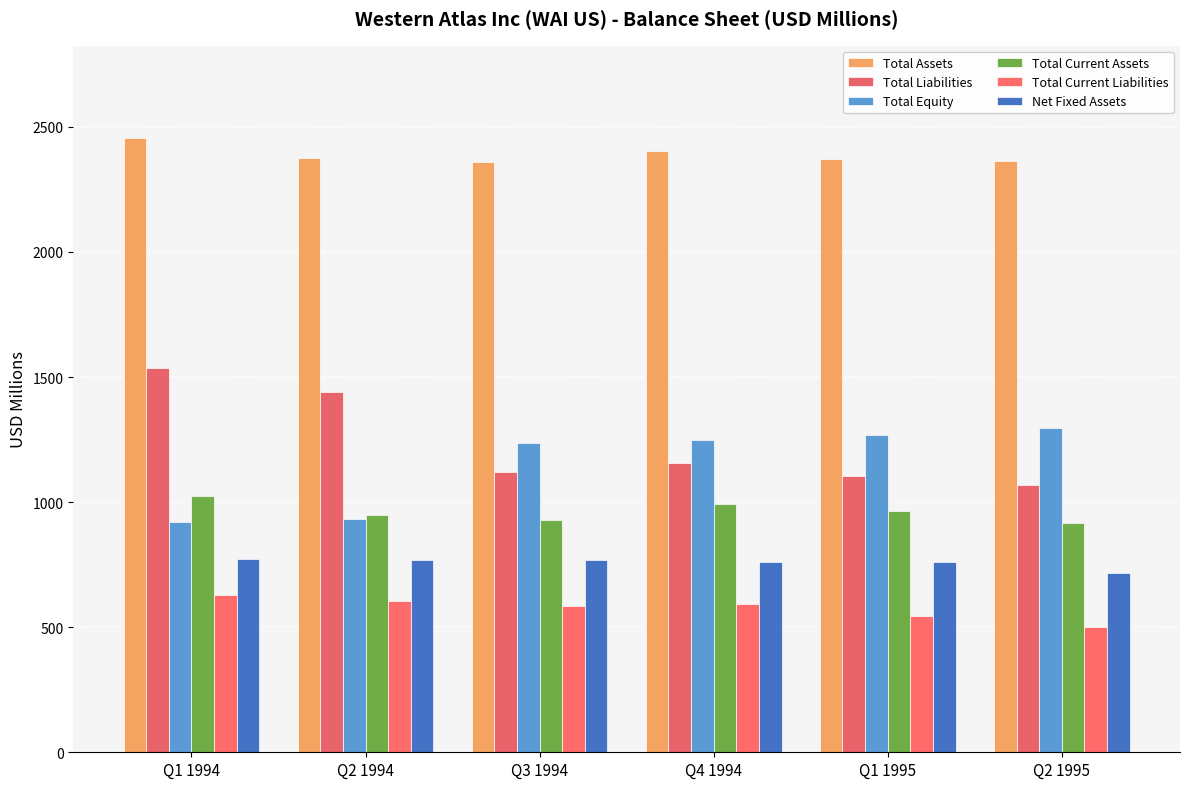

Does the chart contain stacked bars?

No